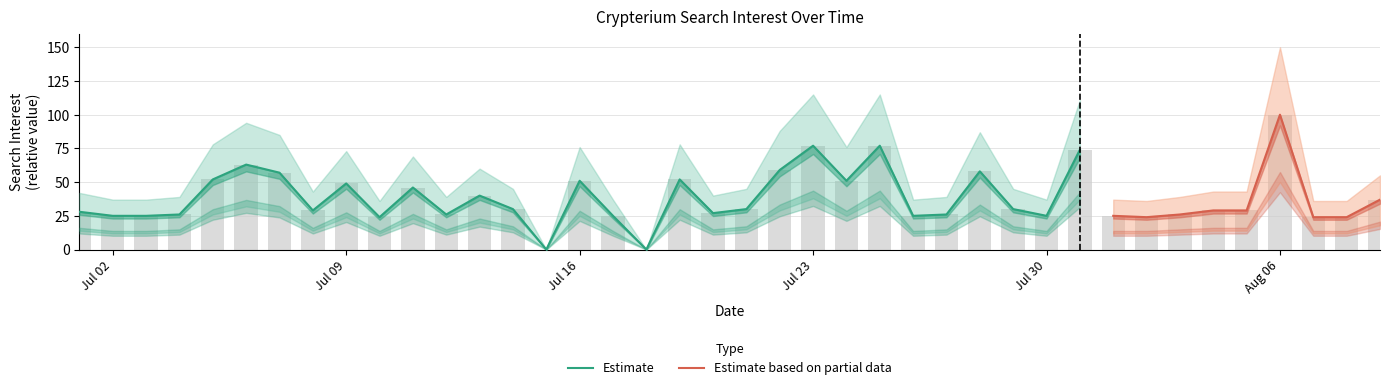

What is the difference between the highest and lowest values at 2018/07/06?

62